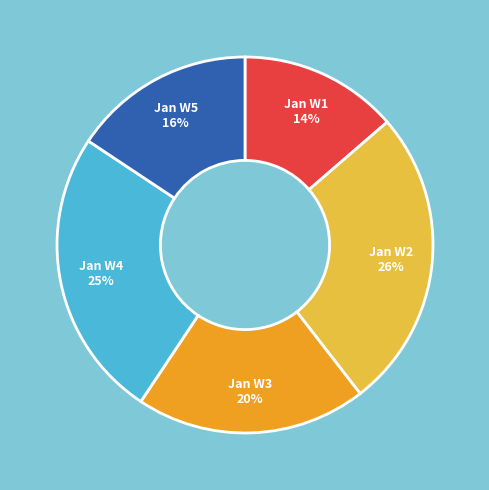

To the nearest percent, what is the difference between the largest and smallest slice percentages?

12%